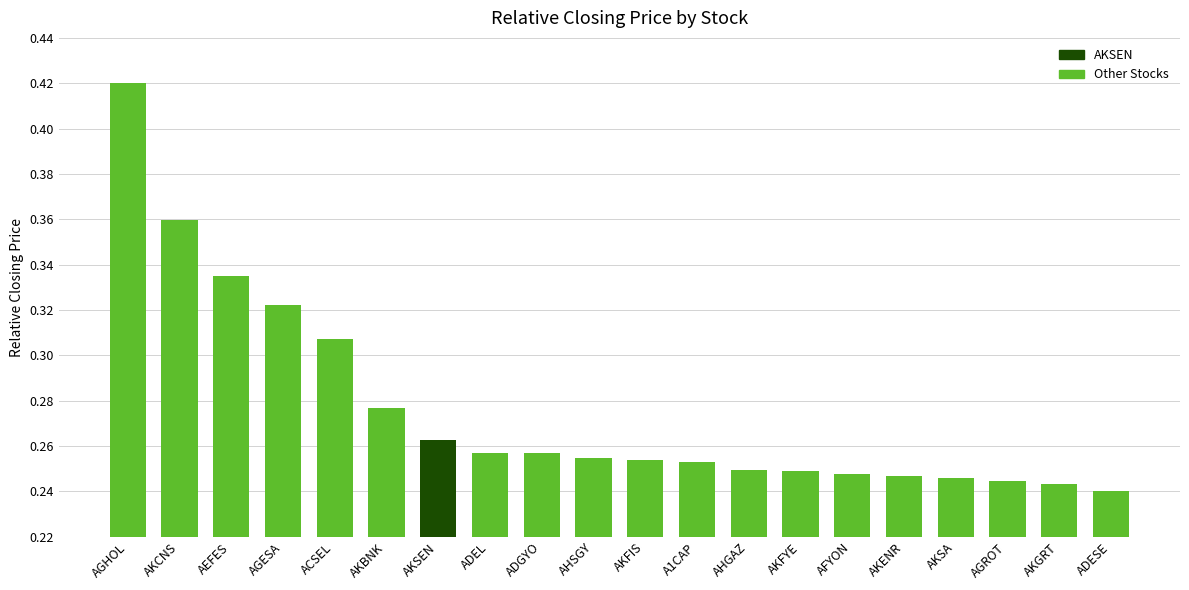

Which category has the highest value in the Other Stocks series?

AGHOL